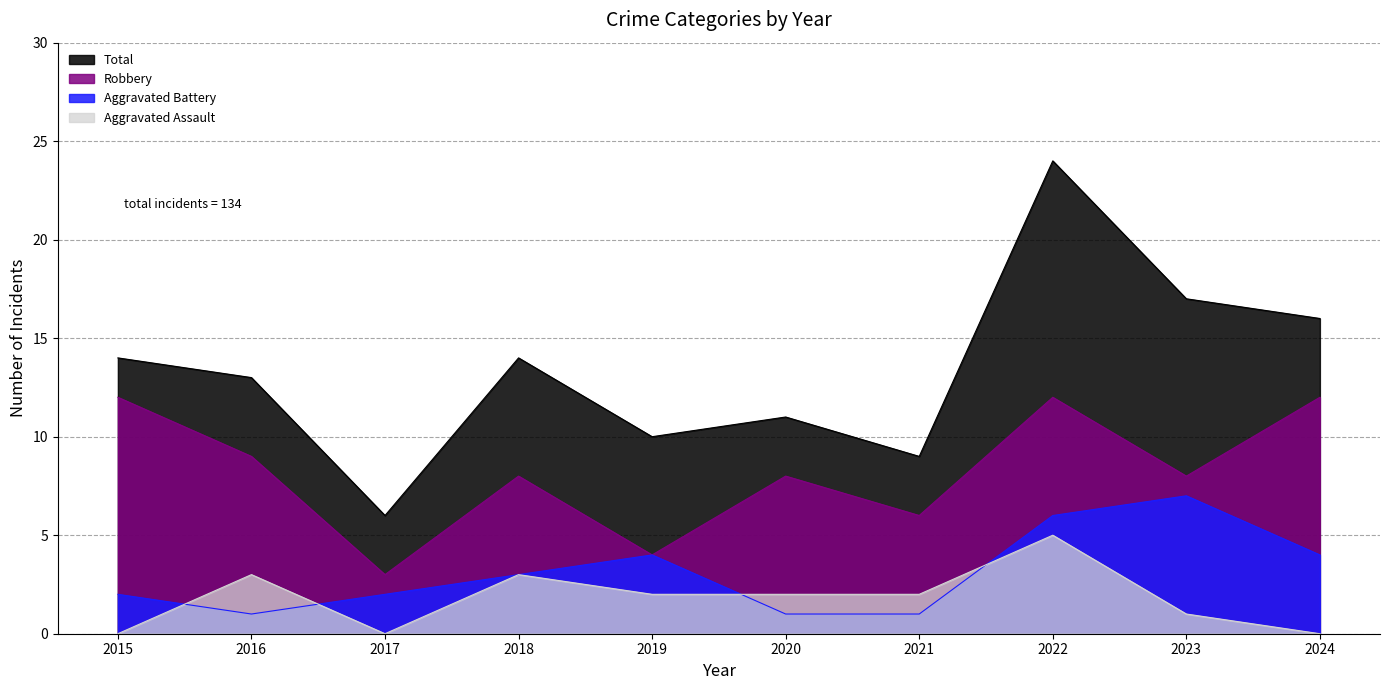

What is the total value across all series at 2018?

28